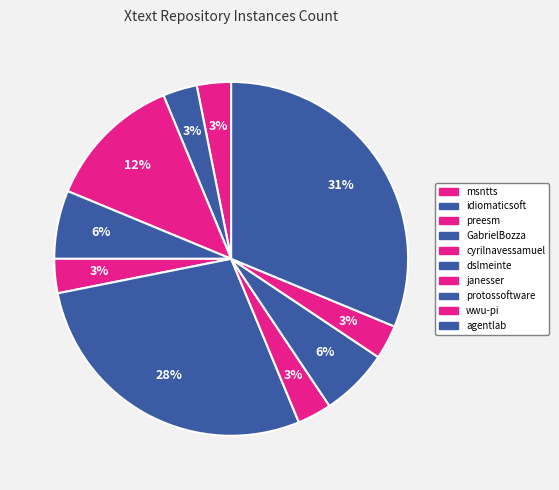

Is there any slice that represents more than half of the pie?

No